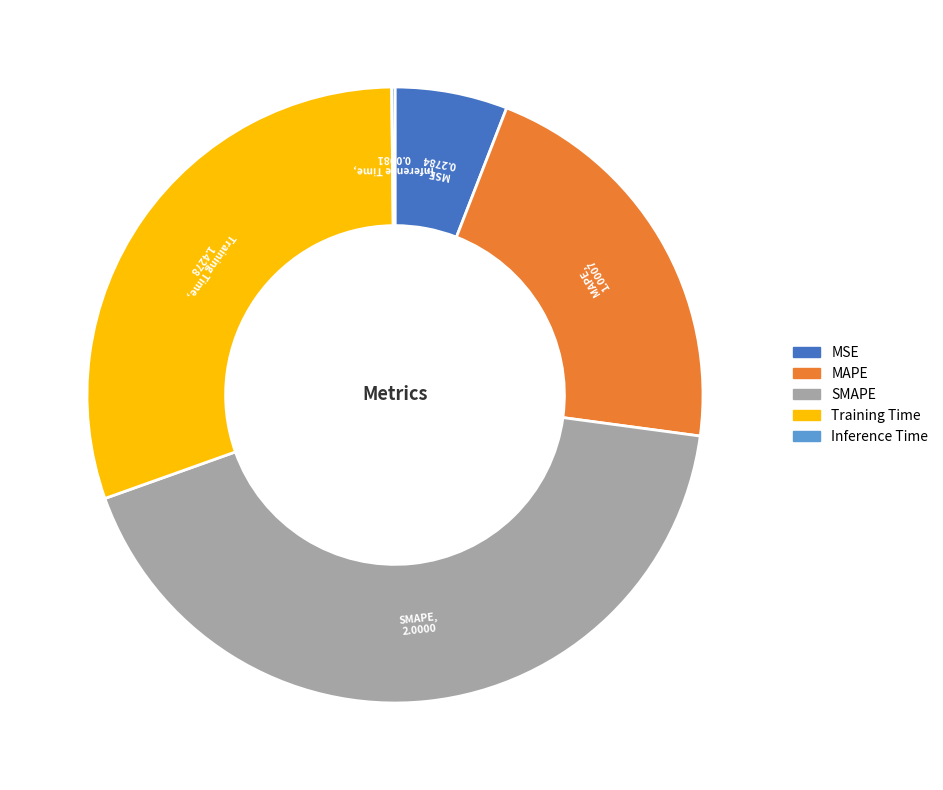

Combined, do MAPE and MSE account for over 50%?

No